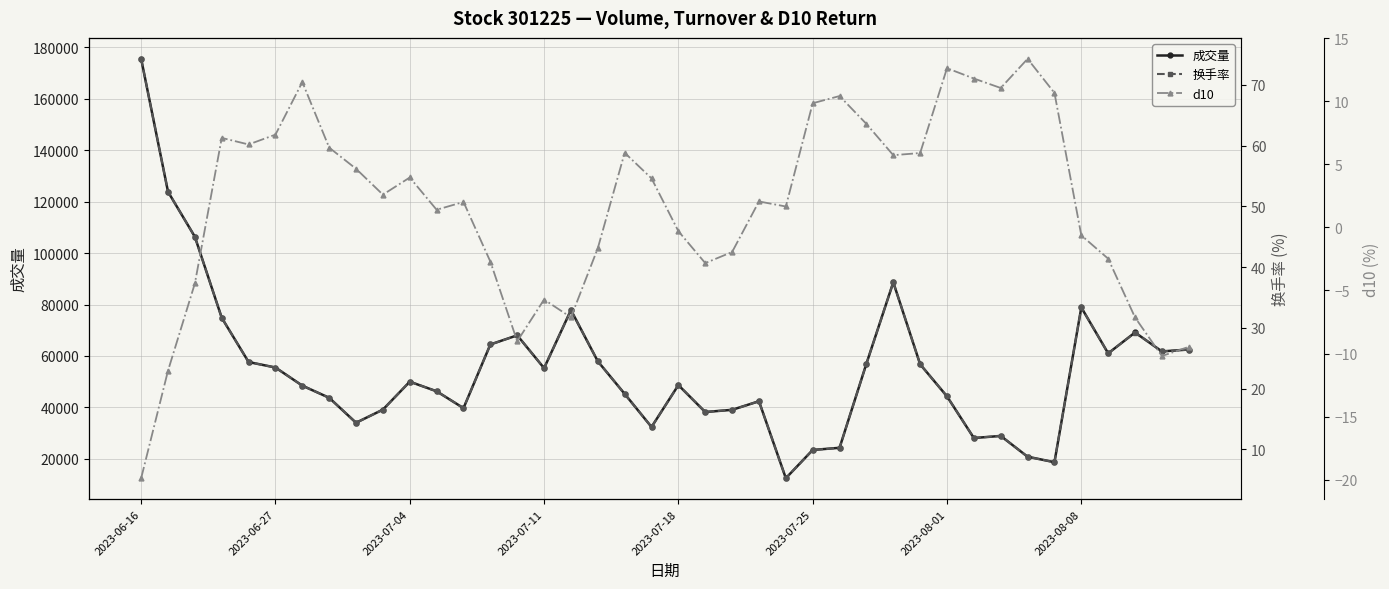

Does the chart display data point markers on the line(s)?

Yes